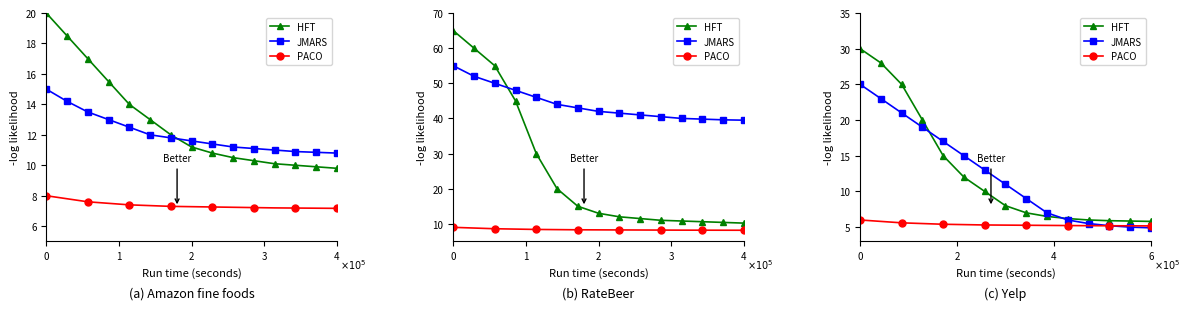

Rank the series by their maximum value, from lowest to highest.

PACO, JMARS, HFT